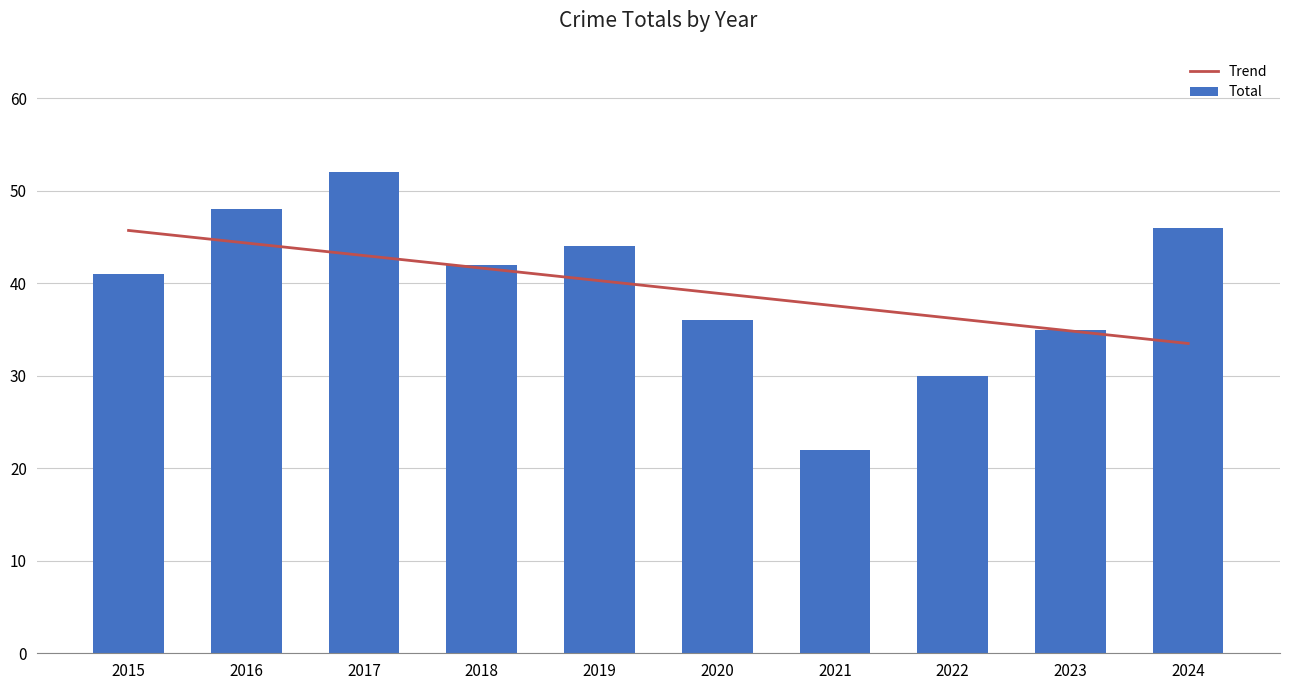

How many series are shown in this chart?

2